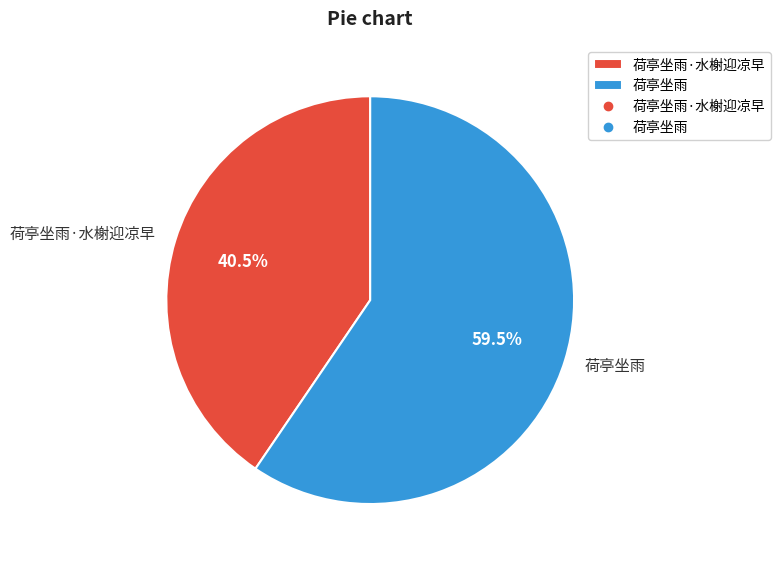

Does 荷亭坐雨 account for over 50% of the chart?

Yes